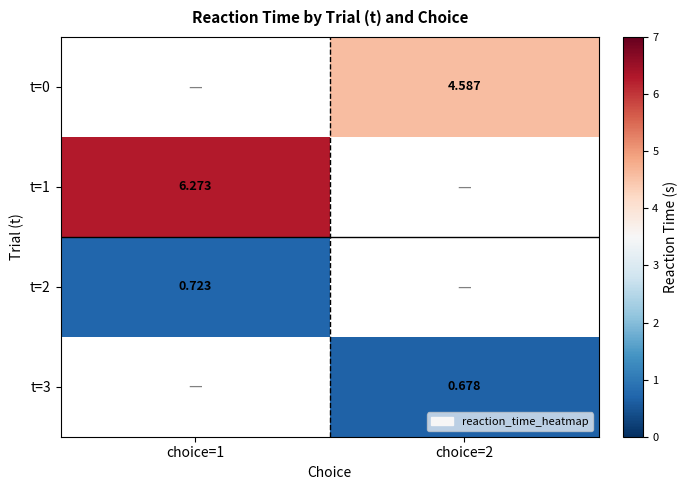

Is the value of t=3 at choice=2 greater than the value of t=2 at choice=1?

No